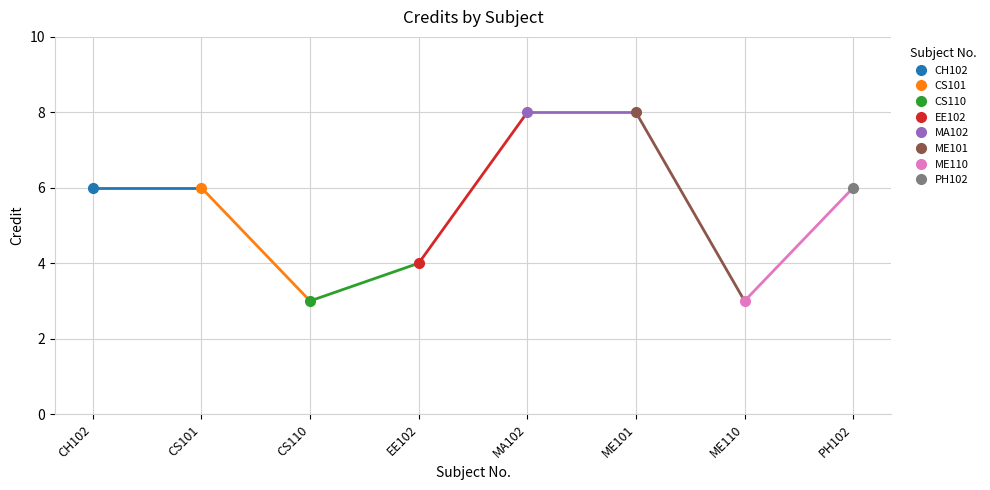

At which label does the data first exceed 6?

MA102